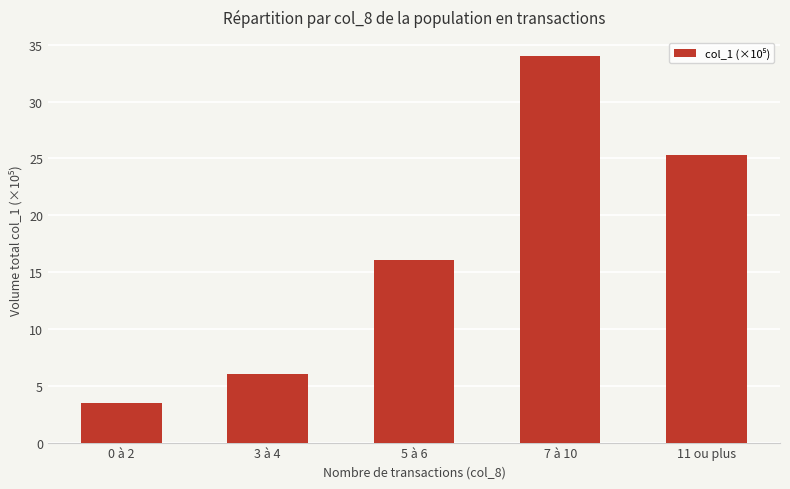

Does the chart contain stacked bars?

No